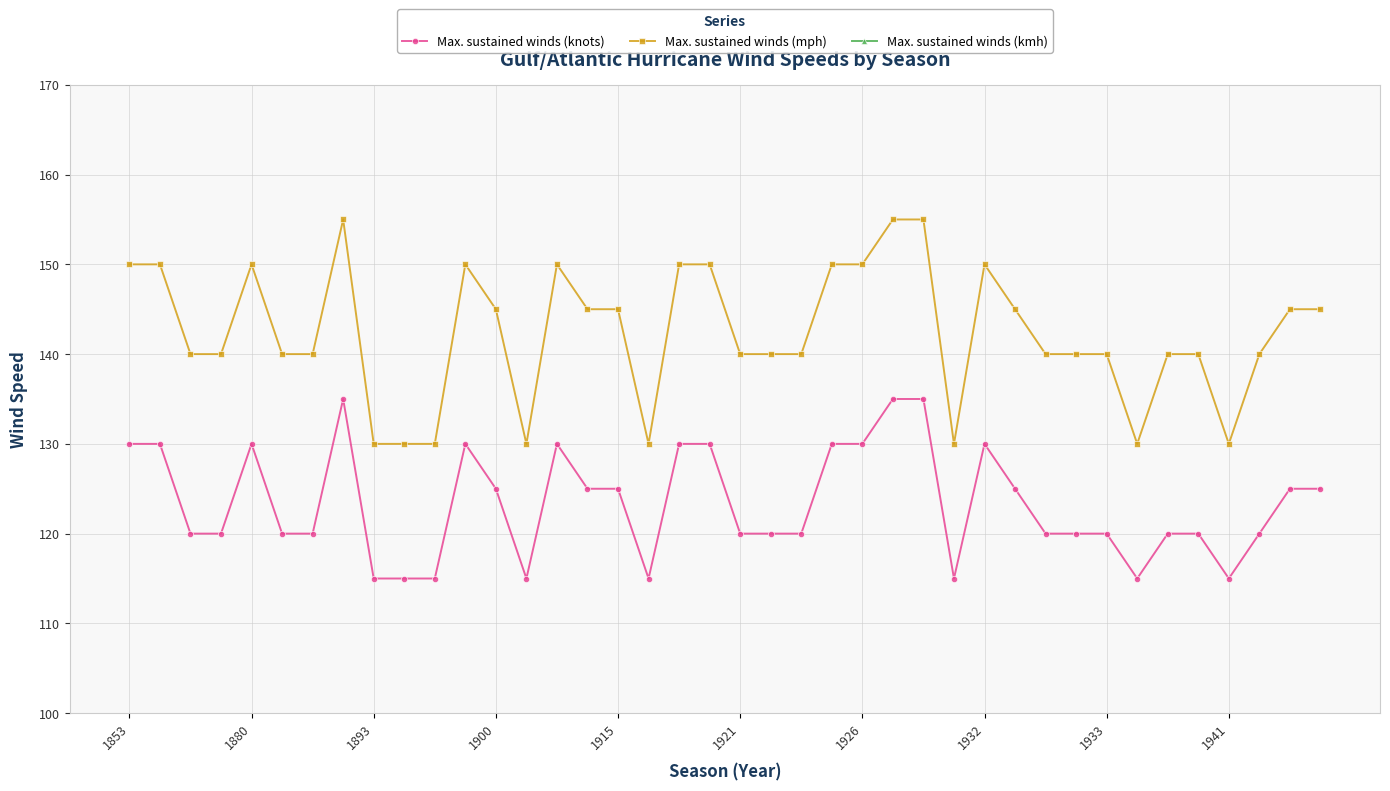

What are all the series names shown in the legend?

Max. sustained winds (knots), Max. sustained winds (mph), Max. sustained winds (kmh)